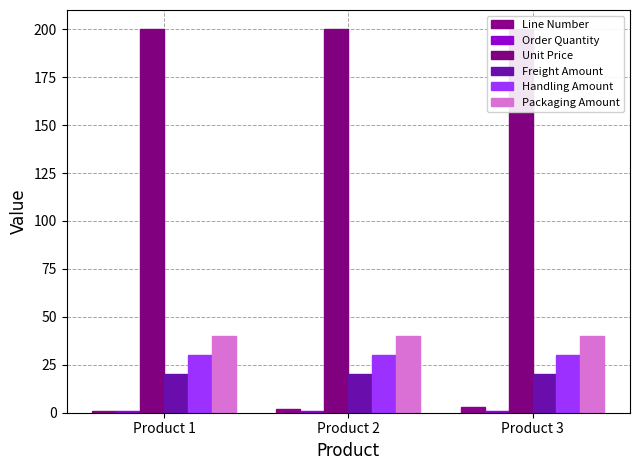

Which has a higher value, Product 2 or Product 3?

Product 3